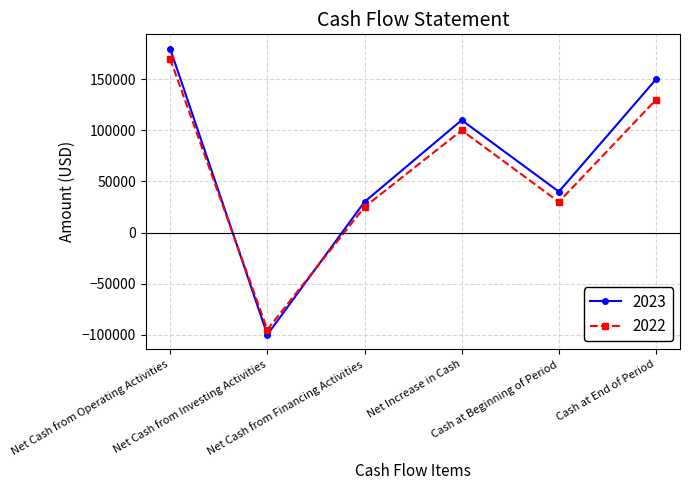

How many data points in 2022 are less than 100000?

3